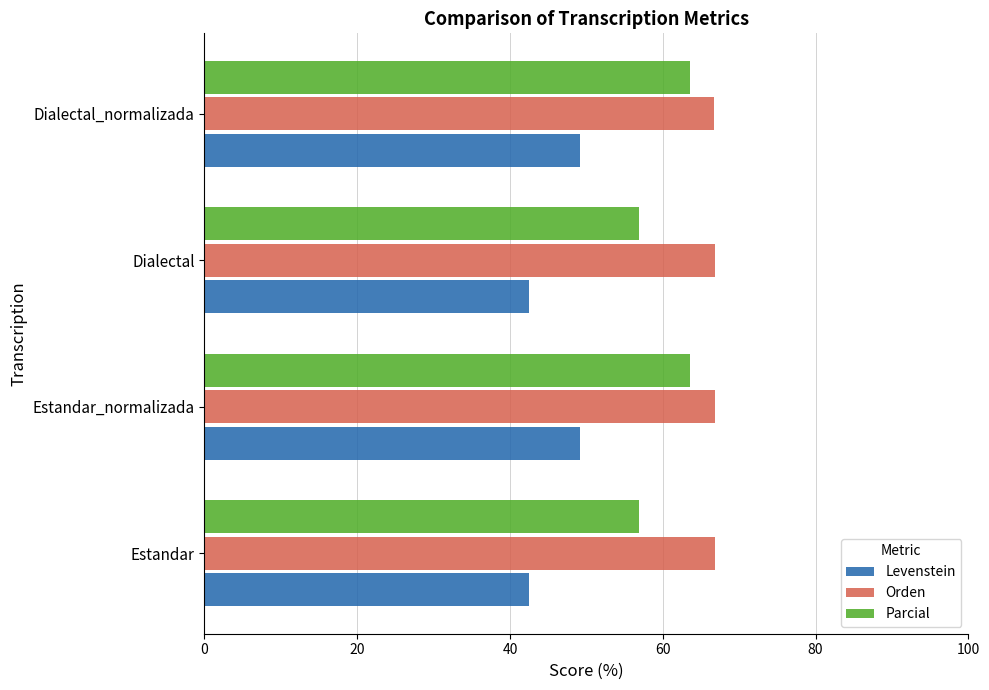

What is the lowest value of the Parcial series?

56.9